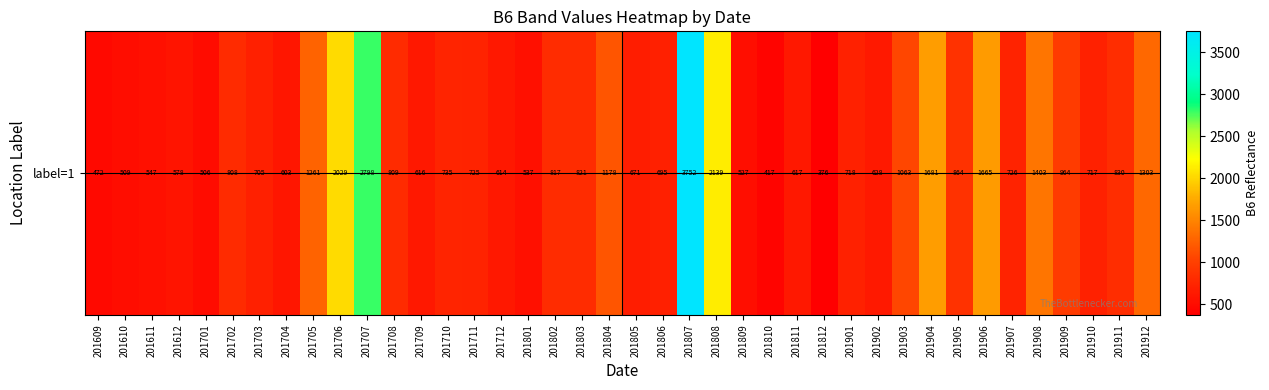

What is the difference between the maximum and second lowest values?

3335